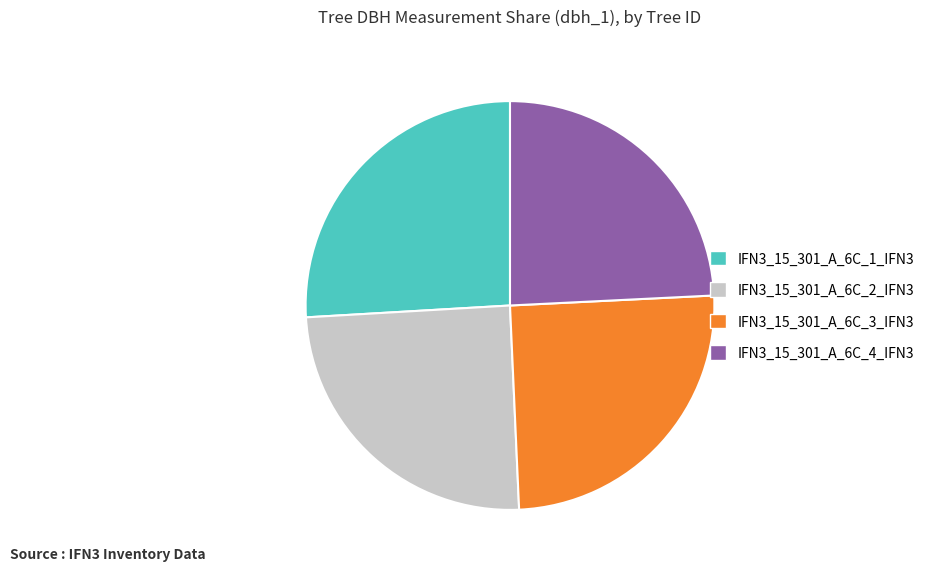

Is there any slice that represents more than half of the pie?

No